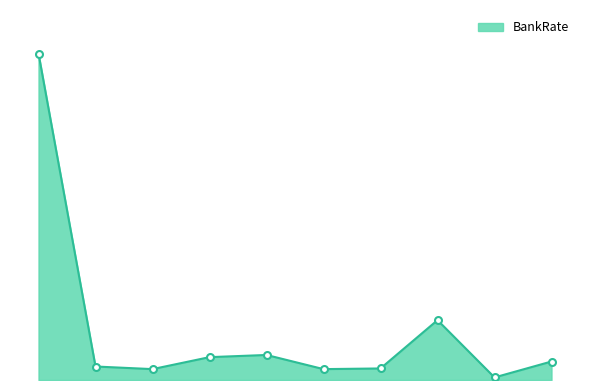

Is this an area chart (filled region under the line)?

Yes